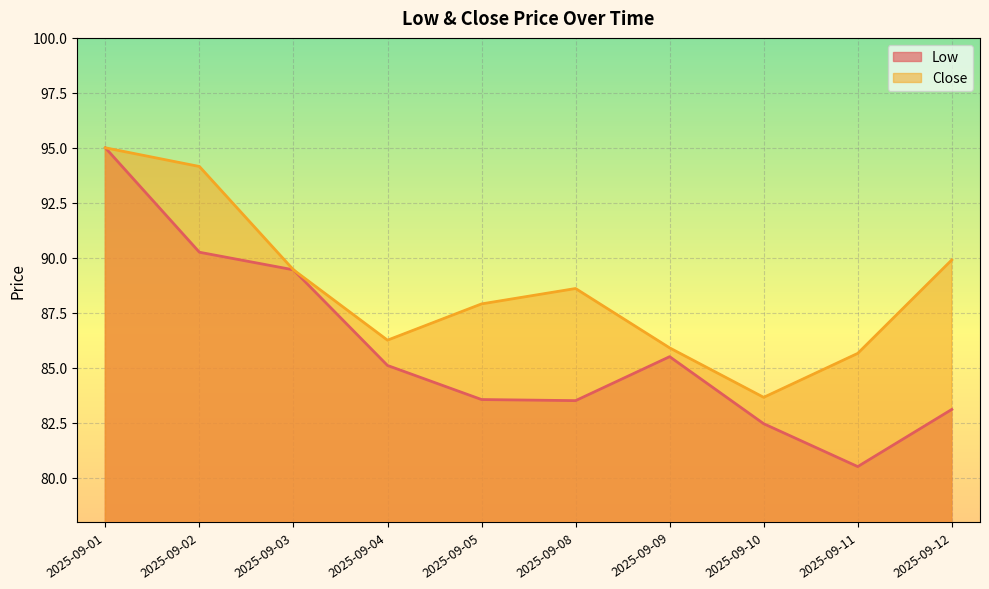

What is the difference between the maximum and minimum values in the Close series?

11.3